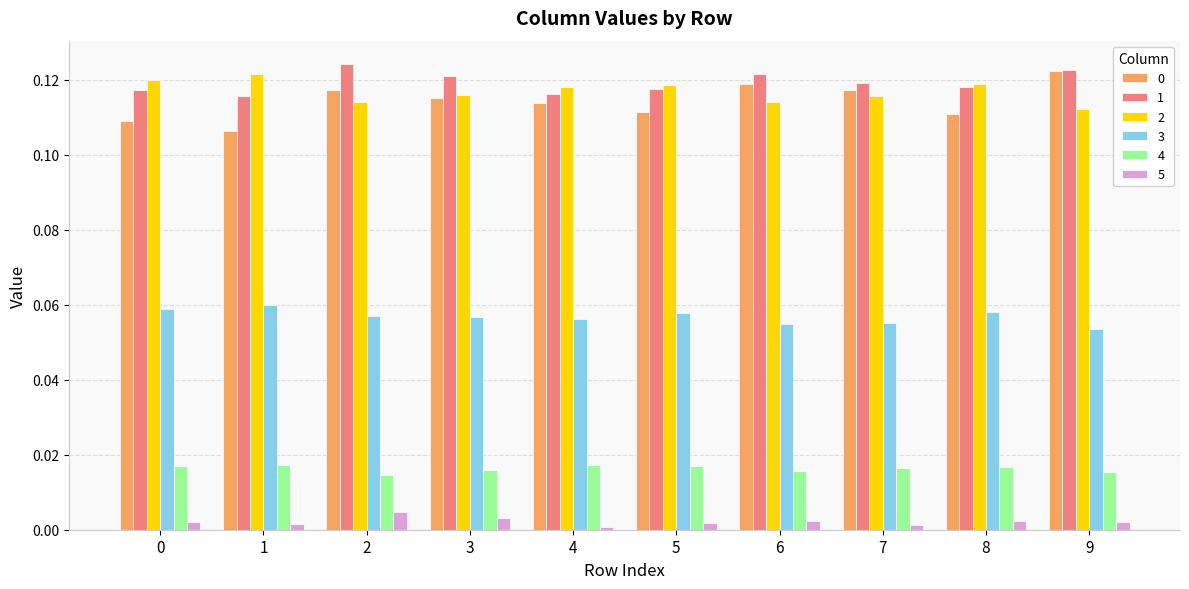

How many bars are there in each group?

6